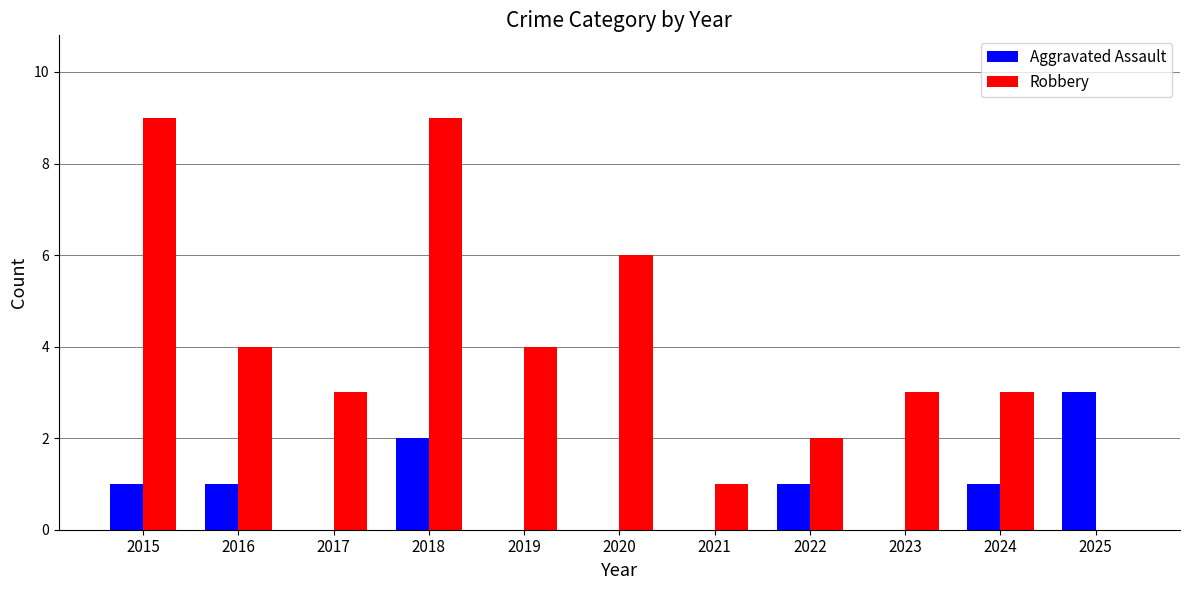

What is the maximum value shown in the chart?

9